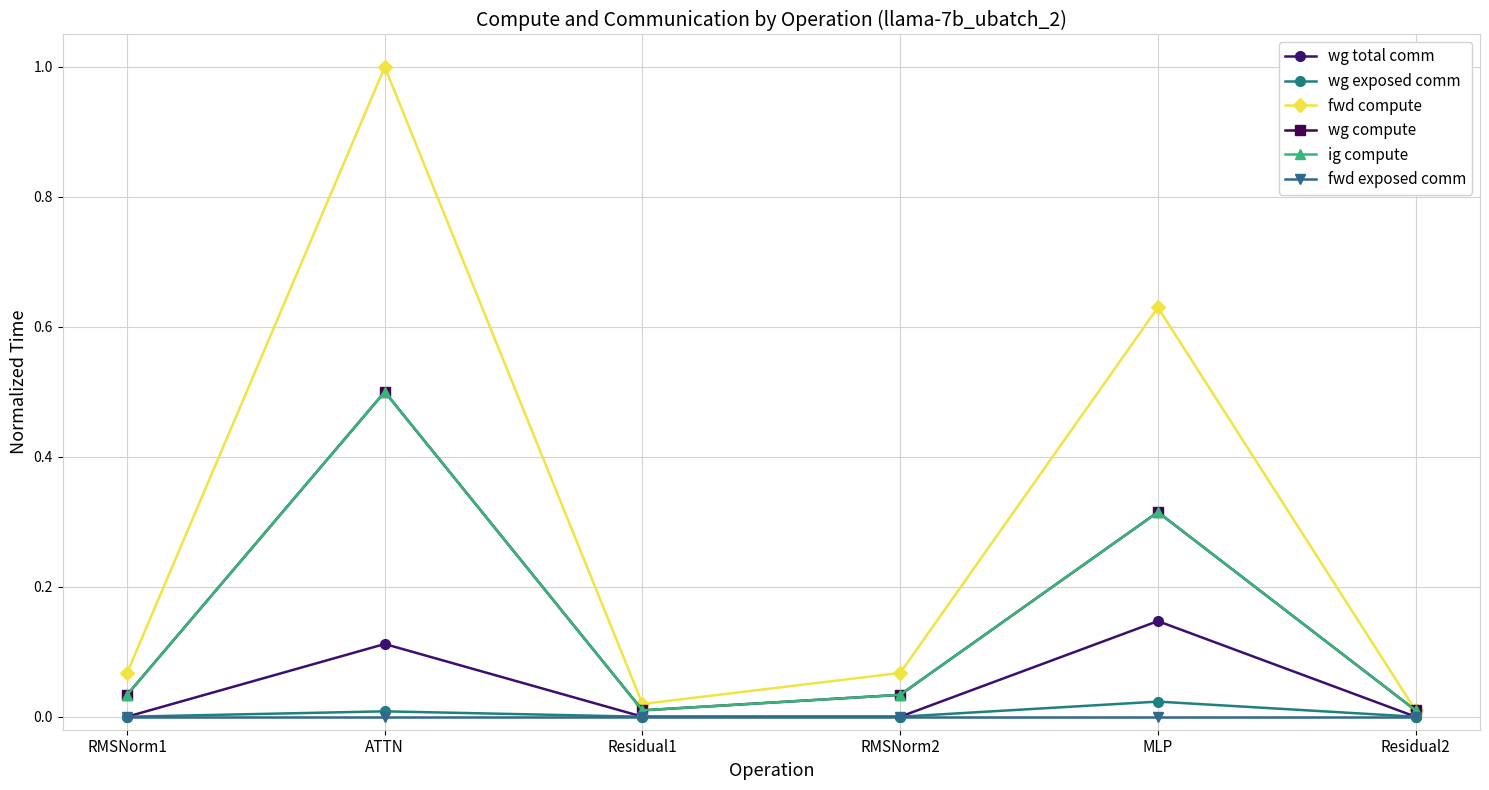

Between Residual2 and Residual1, which is larger?

Residual2